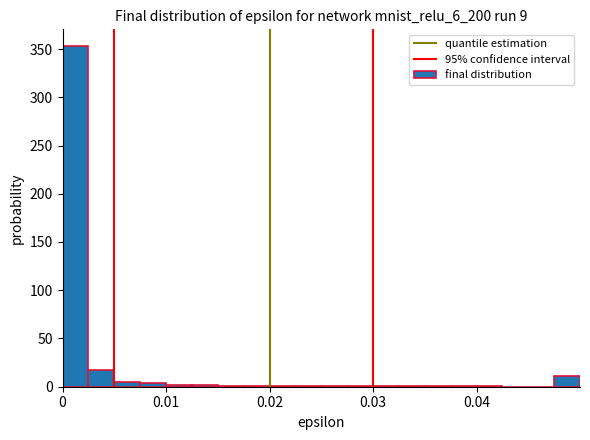

Around what value on the x-axis is the tallest bar? Give the approximate position of its centre, as read against the axis.

0.001